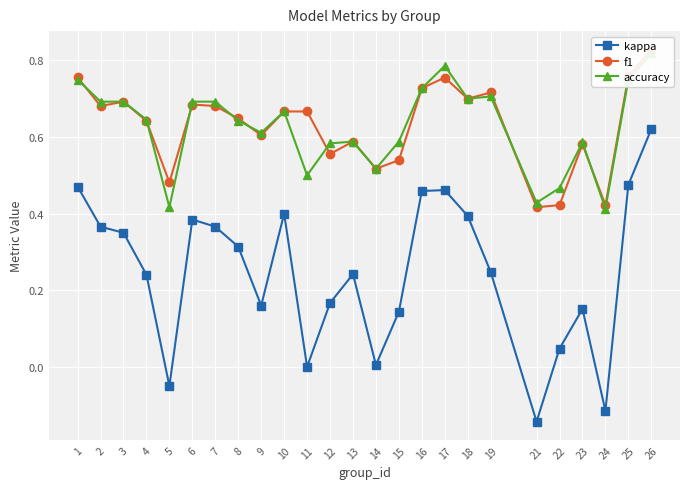

Reading left to right, extract all data points from this chart.

kappa: 0.5	0.4	0.3	0.2	-0.1	0.4	0.4	0.3	0.2	0.4	0.0	0.2	0.2	0.0	0.1	0.5	0.5	0.4	0.2	-0.1	0.0	0.2	-0.1	0.5	0.6
f1: 0.8	0.7	0.7	0.6	0.5	0.7	0.7	0.6	0.6	0.7	0.7	0.6	0.6	0.5	0.5	0.7	0.8	0.7	0.7	0.4	0.4	0.6	0.4	0.8	0.8
accuracy: 0.8	0.7	0.7	0.6	0.4	0.7	0.7	0.6	0.6	0.7	0.5	0.6	0.6	0.5	0.6	0.7	0.8	0.7	0.7	0.4	0.5	0.6	0.4	0.8	0.8